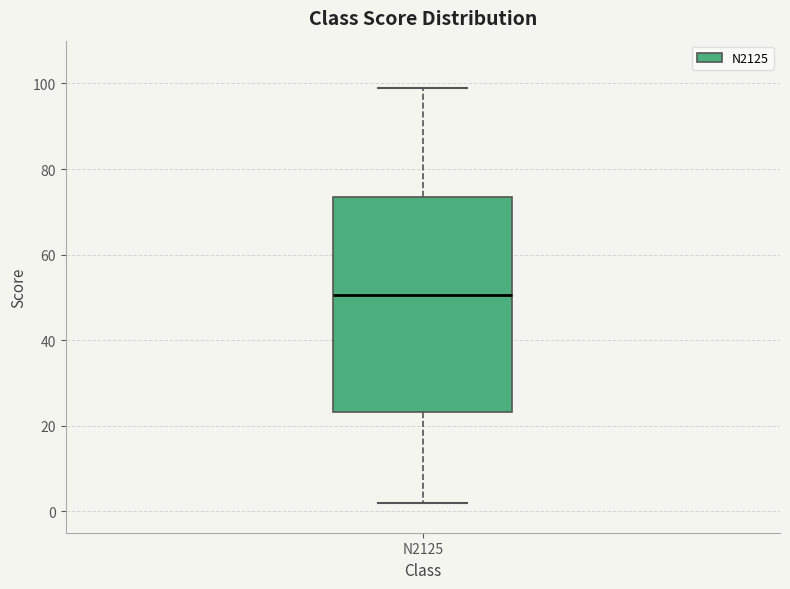

Read this box plot against the y-axis: the position of the median line, the range covered by the box, and the ends of both whiskers. The values are not printed on the chart, so give them approximately, as read against the axis.

median 50, box 24 to 74, whiskers 2 to 100